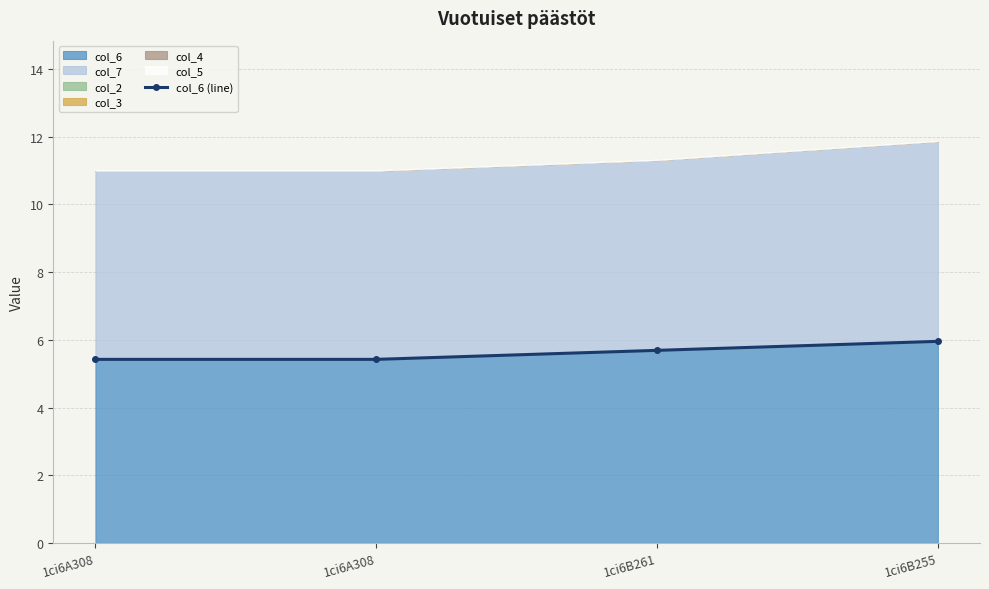

How many lines are shown in the chart?

1